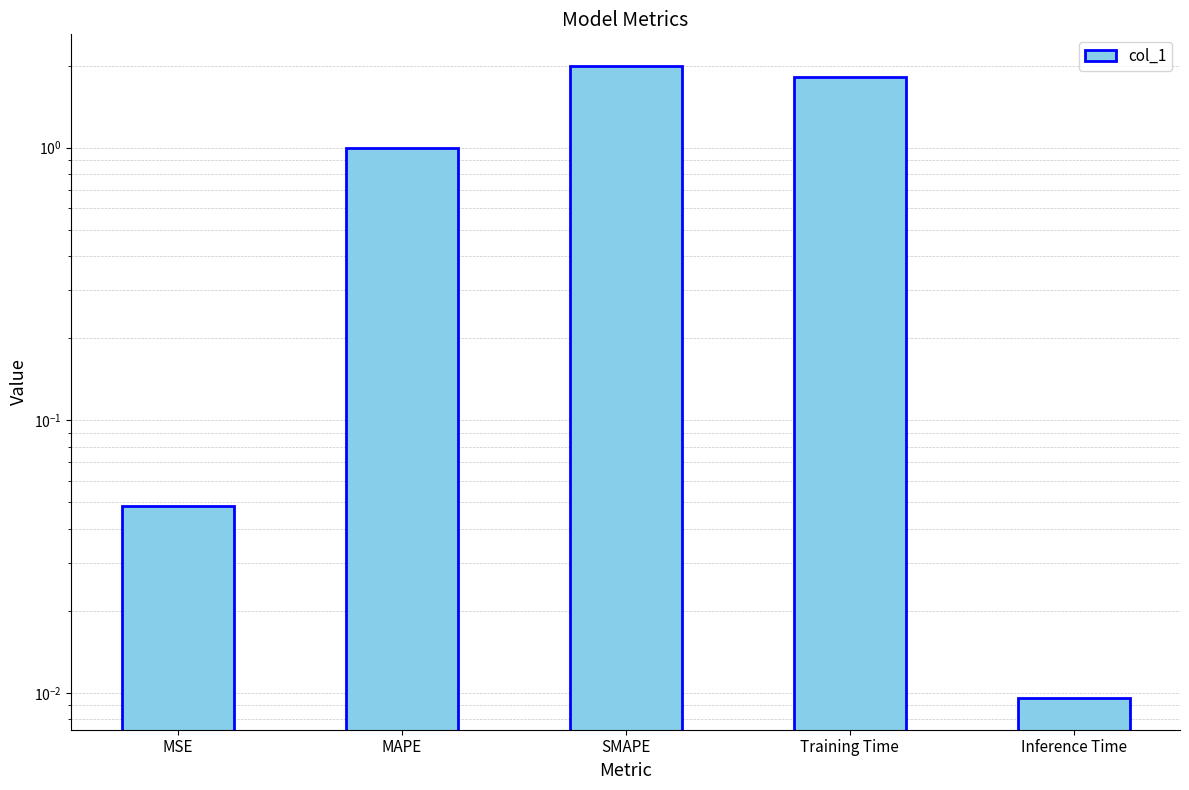

List the labels in order of value, smallest first.

Inference Time, MSE, MAPE, Training Time, SMAPE